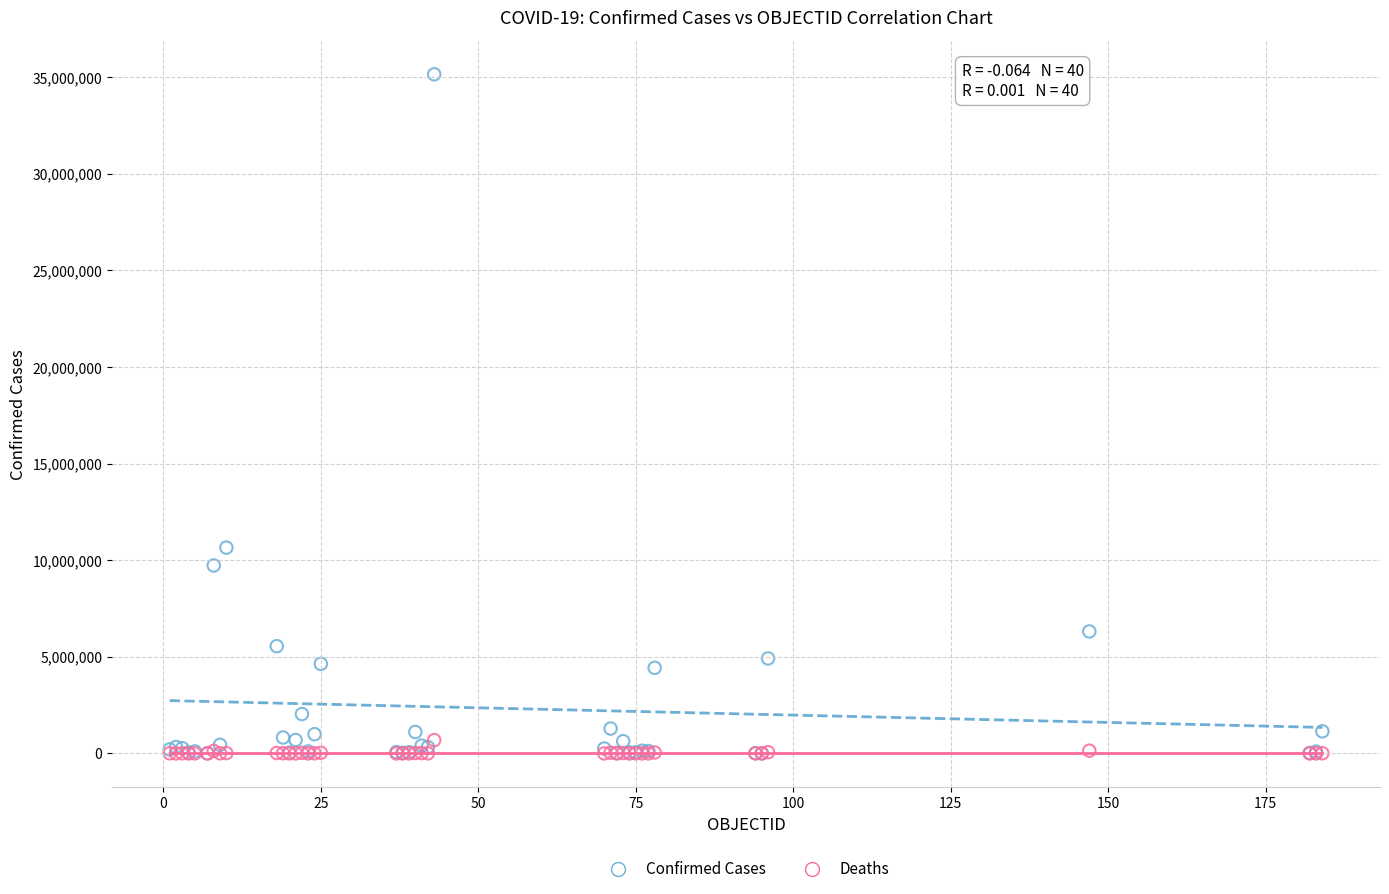

What are all the series names shown in the legend?

Confirmed Cases, Deaths